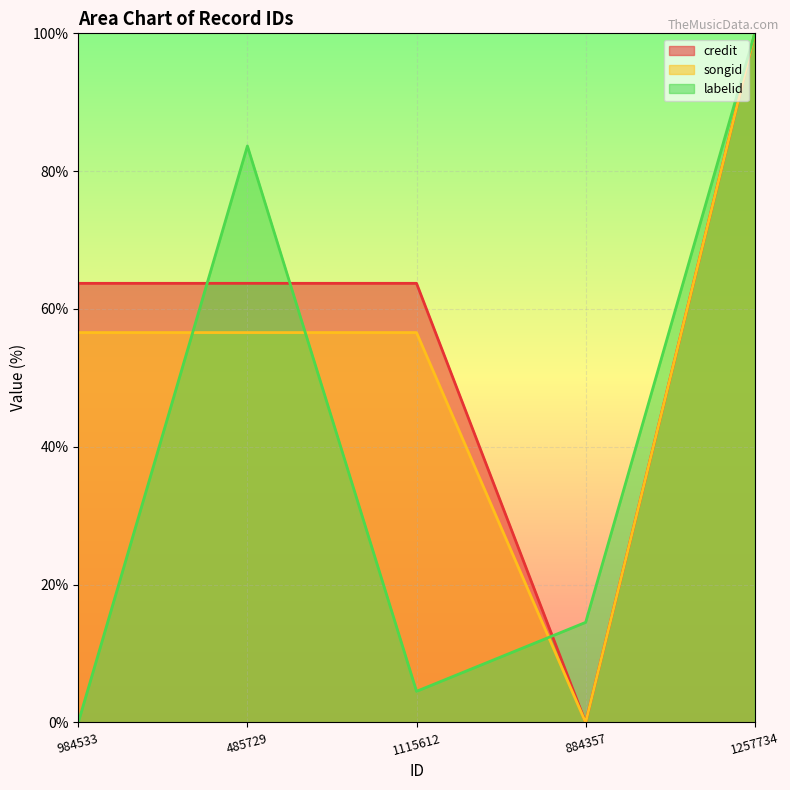

At which category is the sum across all series the highest?

1257734